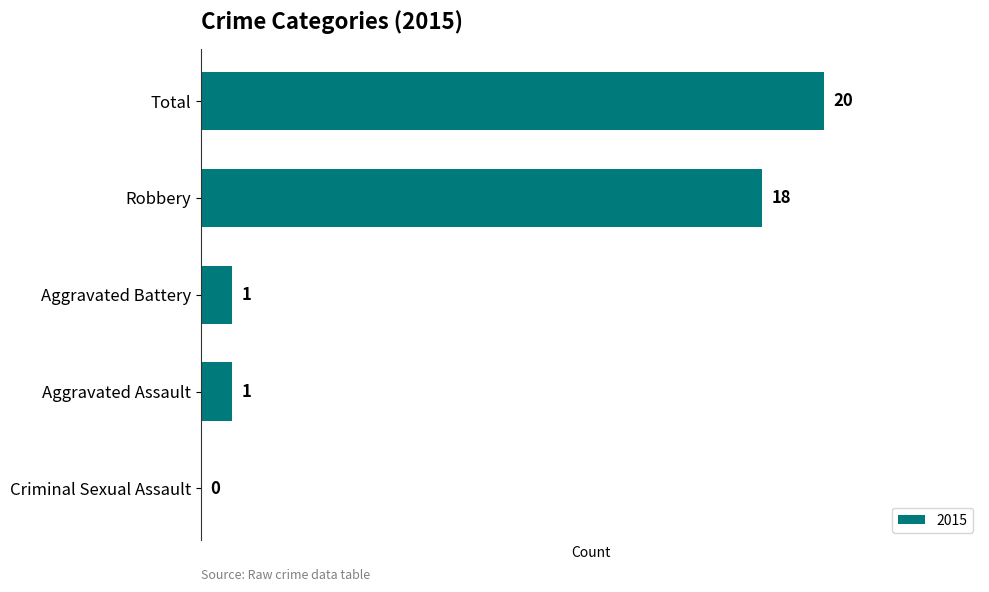

The chart shows a value of 34 at Total. True or false?

False